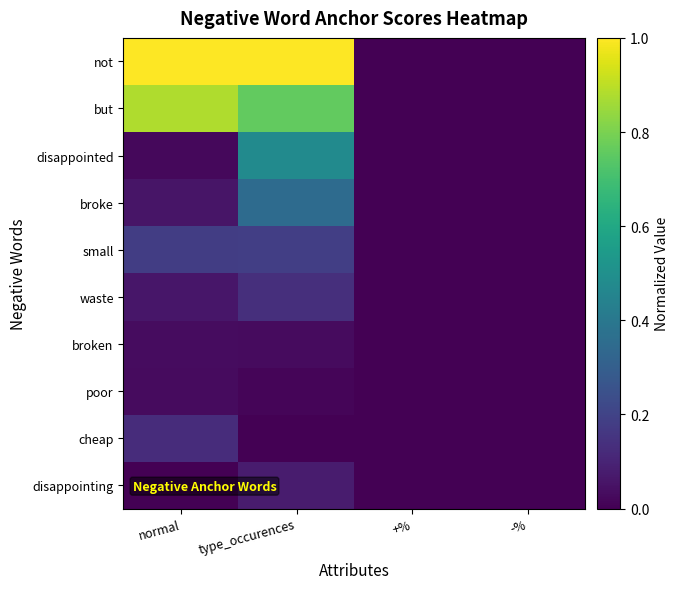

Which series has the largest range (max minus min)?

not